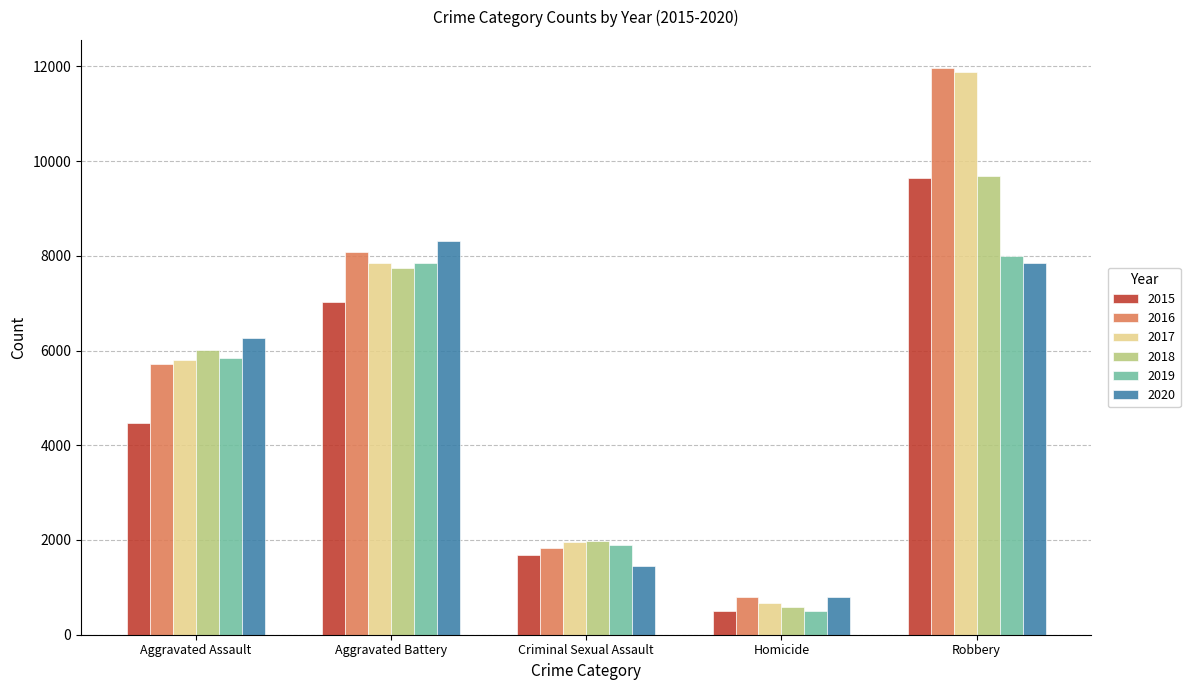

True or false: 2017 has a value of 672 at Homicide.

True